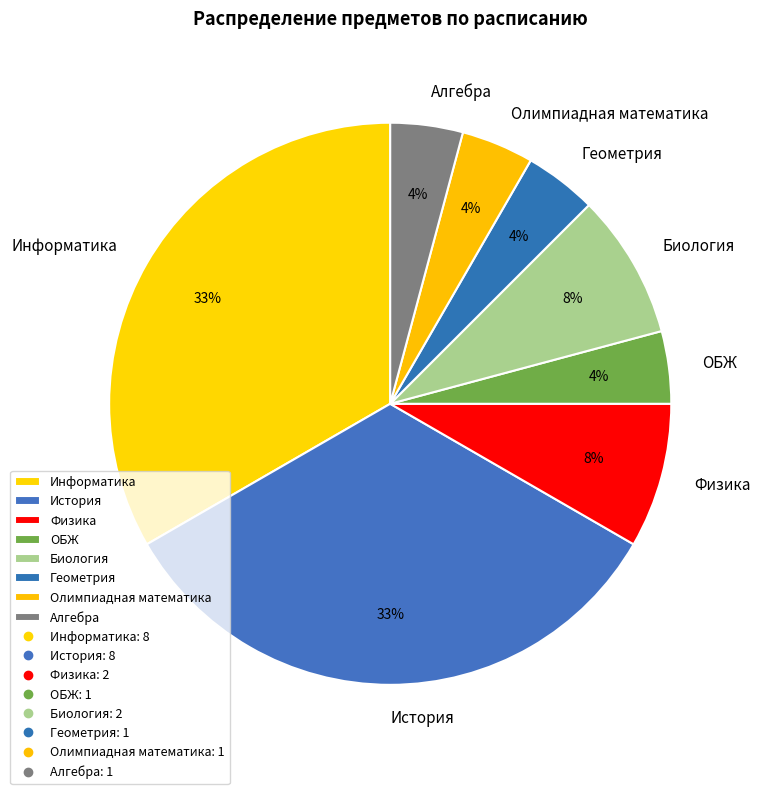

What is the ratio of the value at Алгебра to the value at Физика?

0.5